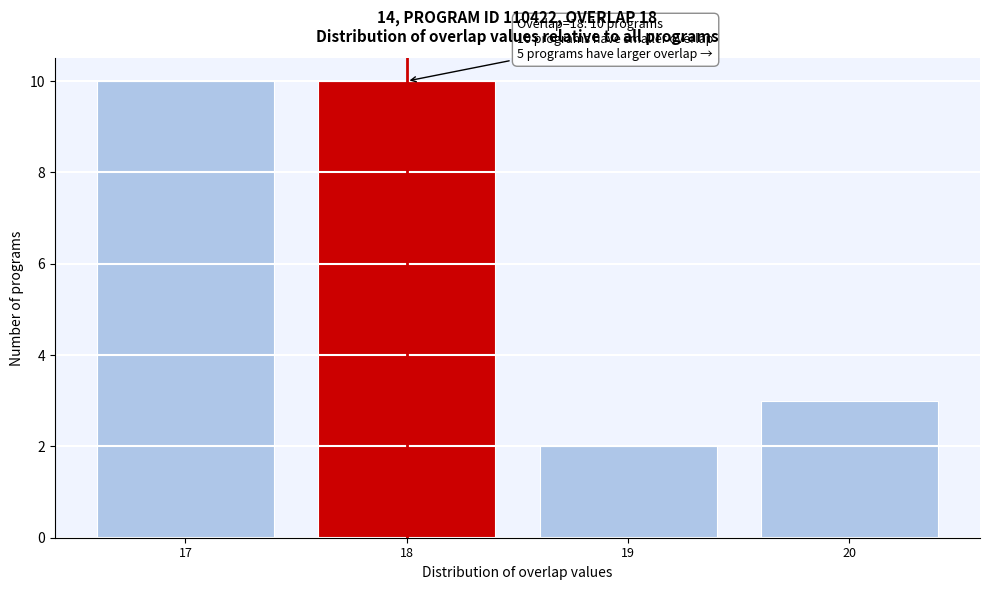

Reading left to right, extract all data points from this chart.

17=10	18=10	19=2	20=3